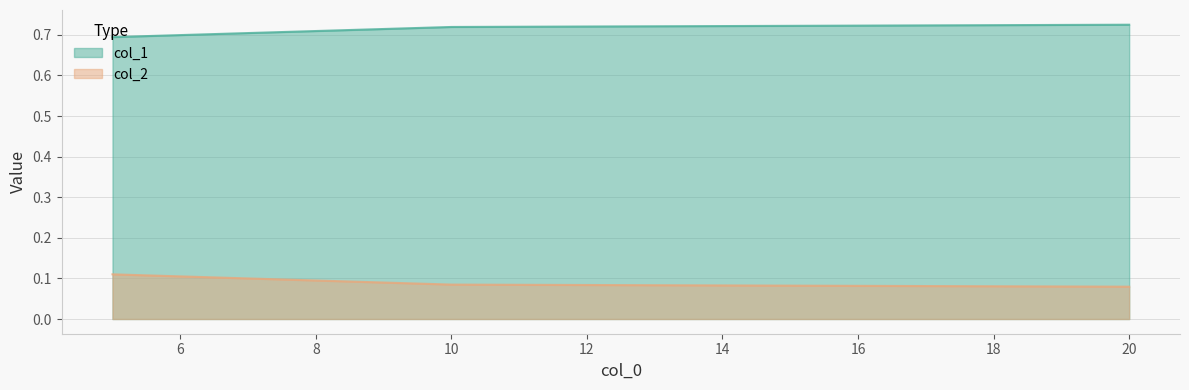

What is the sum of all col_2 values?

0.3